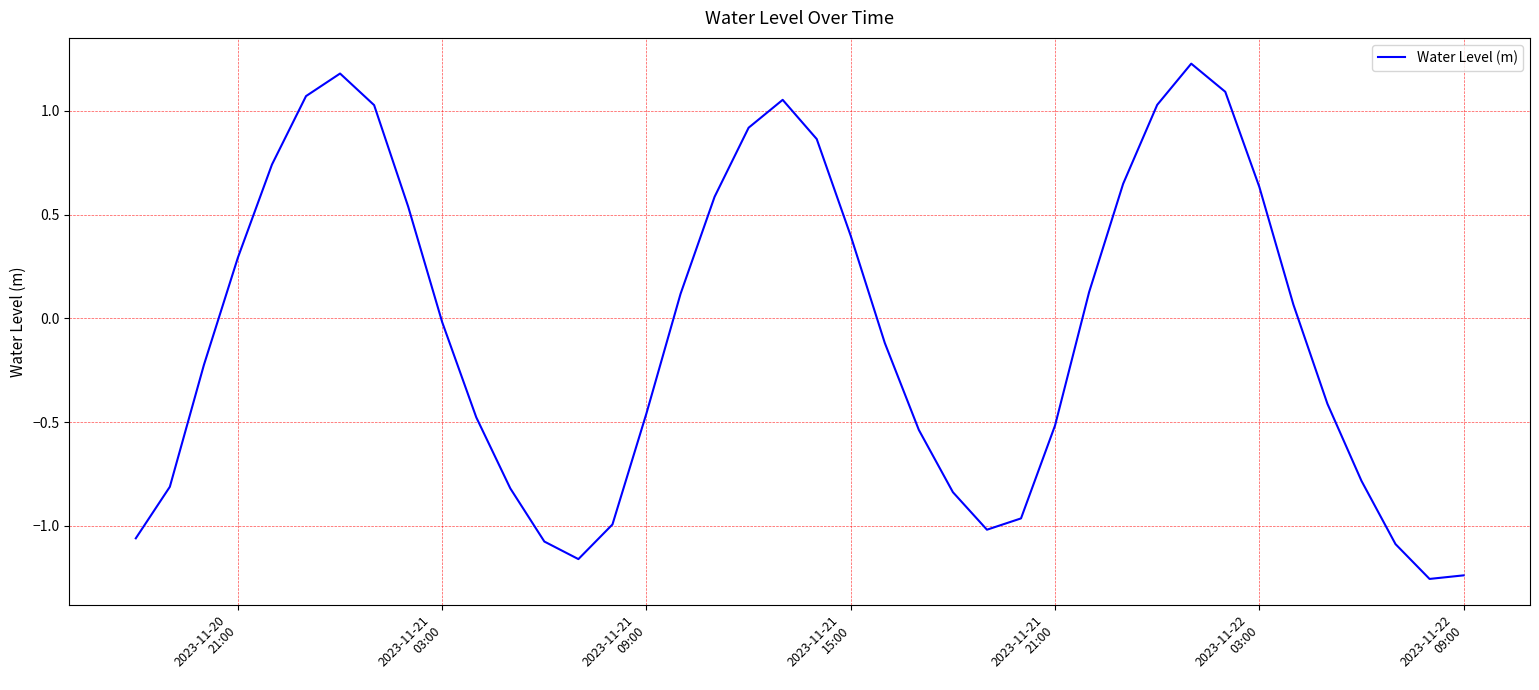

What is the maximum value shown in the chart?

1.2